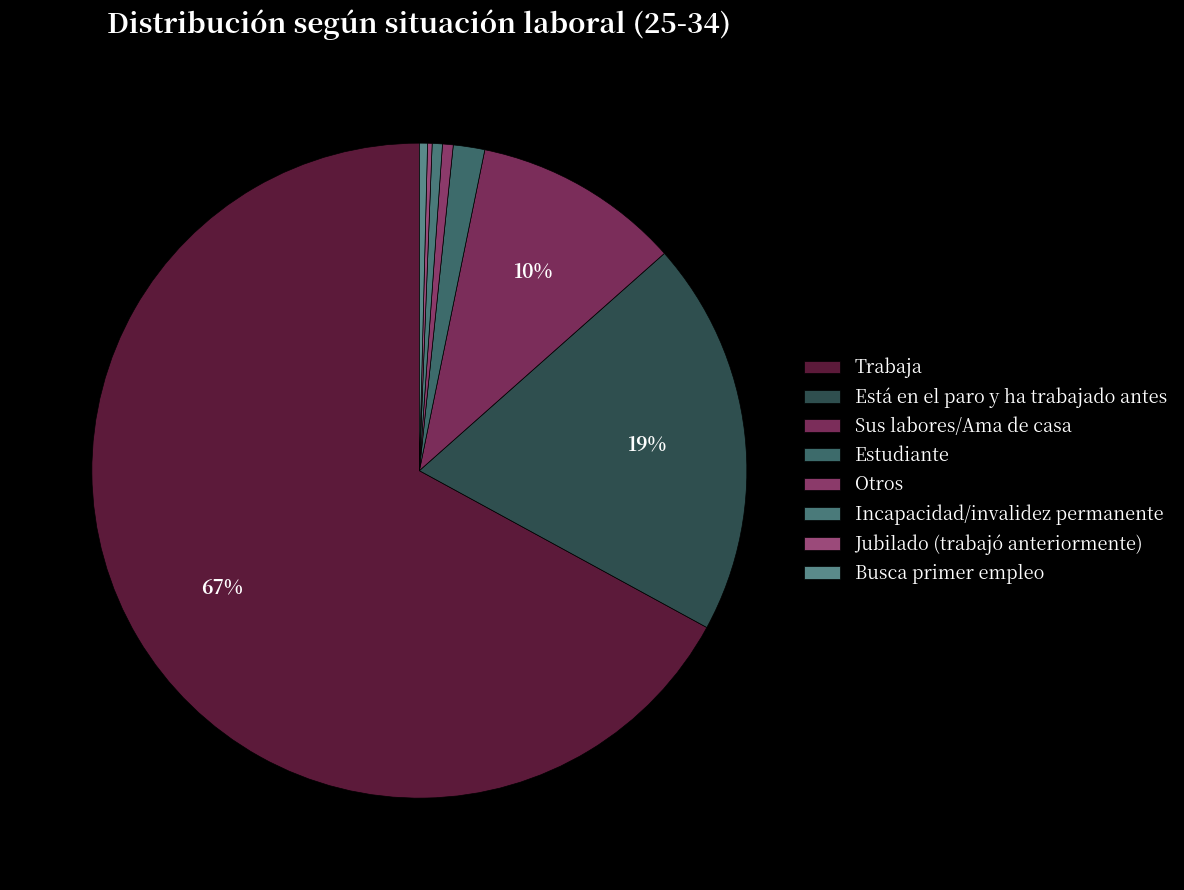

Count the number of slices in the pie.

8